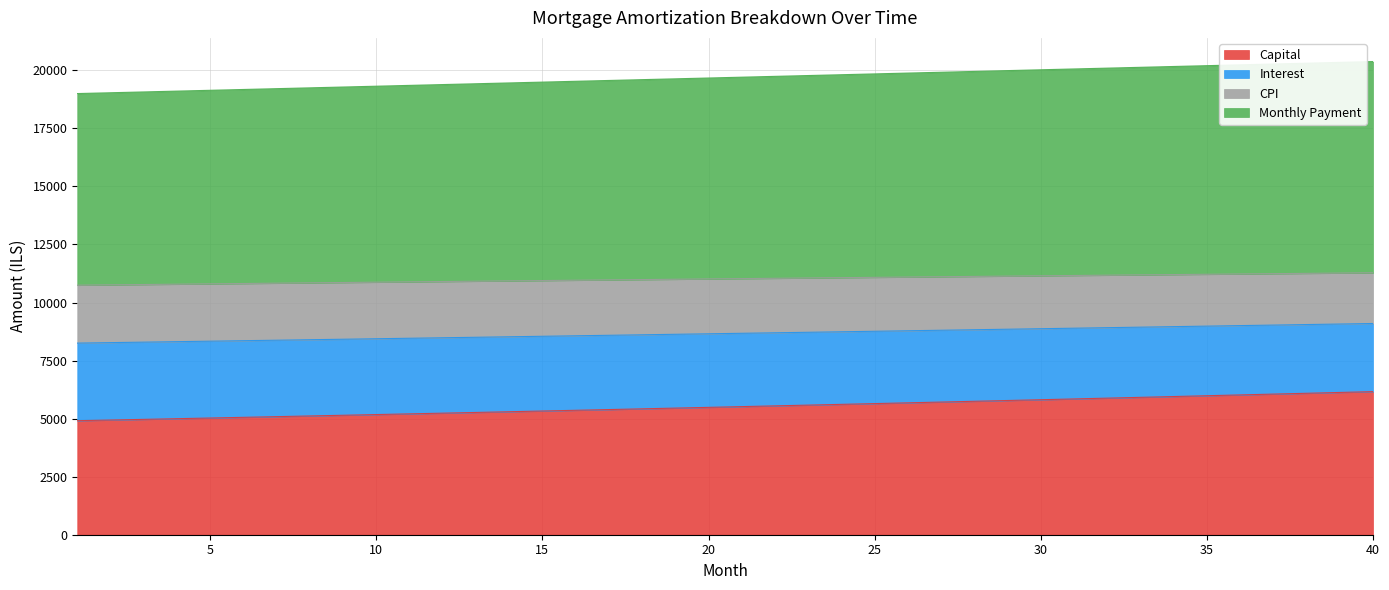

What is the lowest value of the Capital series?

4910.1